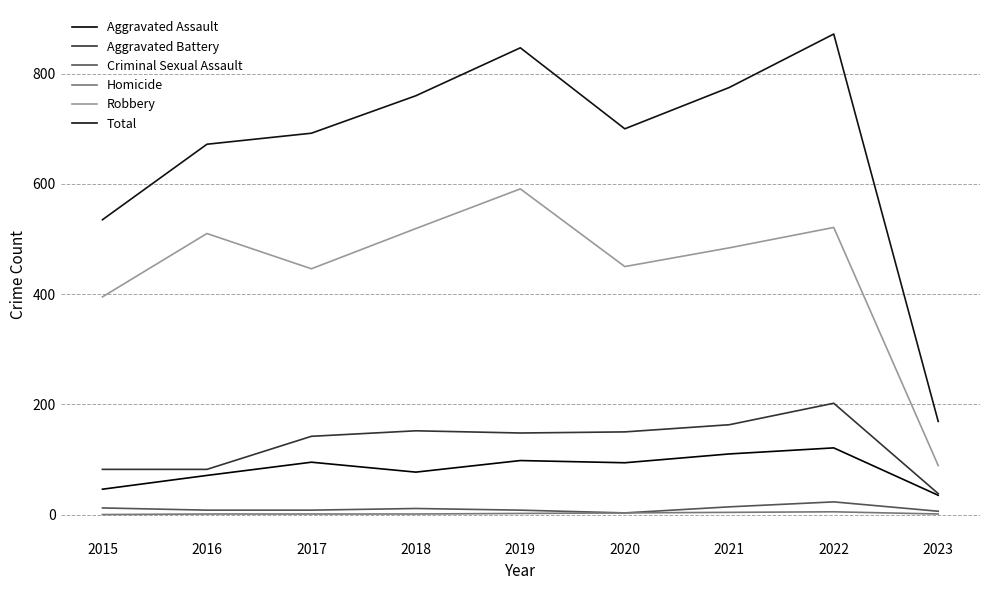

The Total series shows 760 at 2018. True or false?

True